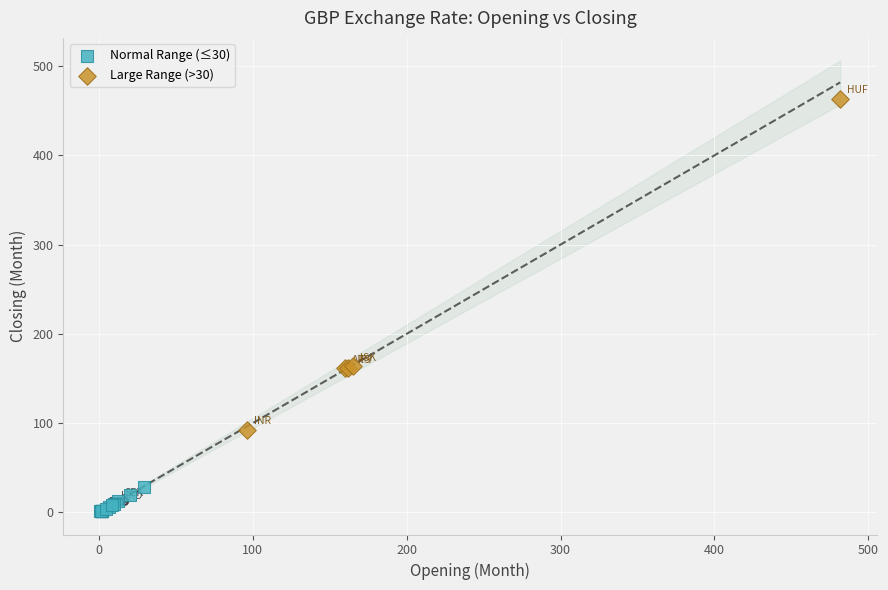

Which series contains the lowest Y value?

Normal Range (≤30)